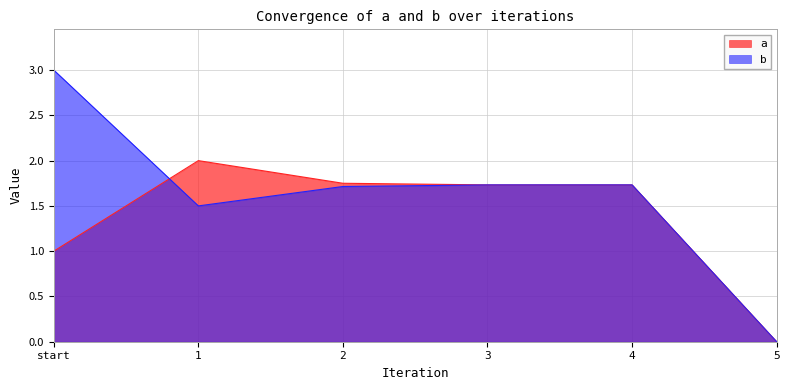

True or false: a has more than 0 interior local peaks.

True